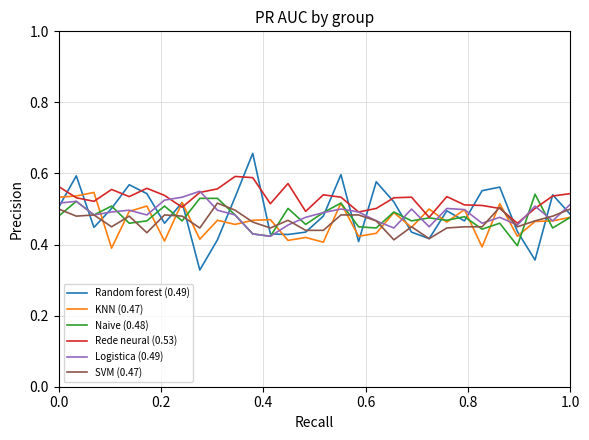

How many times do SVM (0.47) and Rede neural (0.53) cross each other?

2